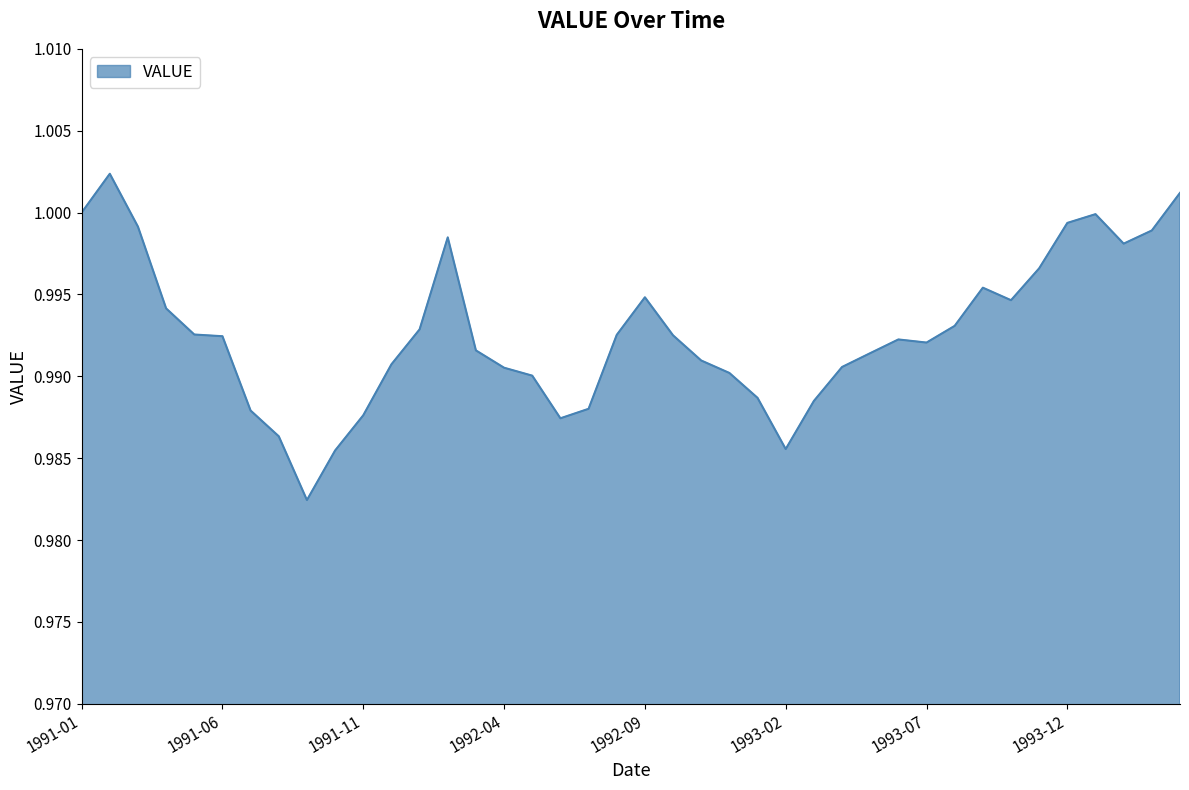

How many lines are shown in the chart?

1